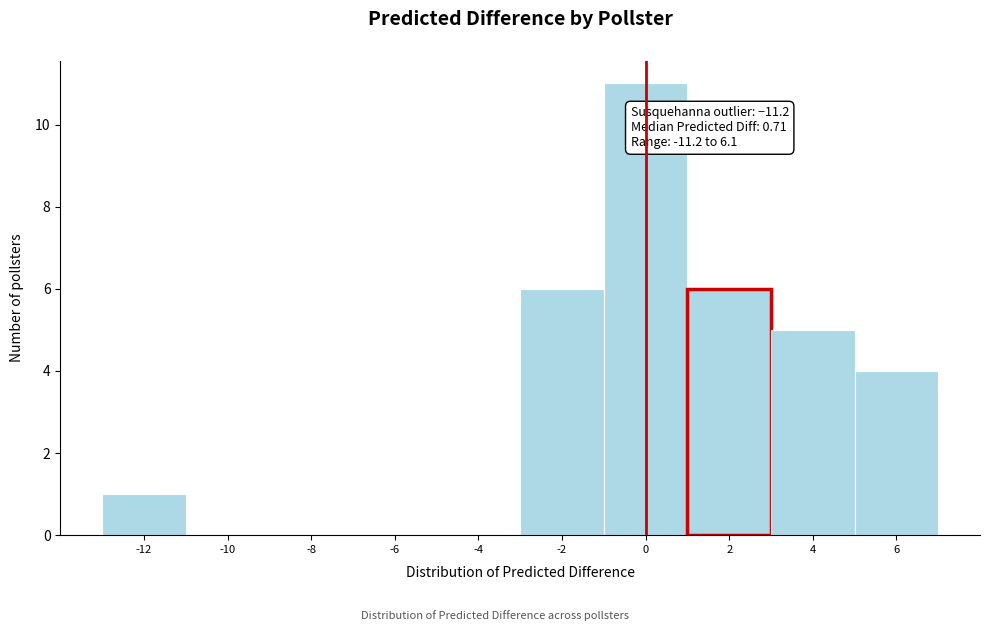

Which range on the x-axis has the tallest bar?

-1 to 1